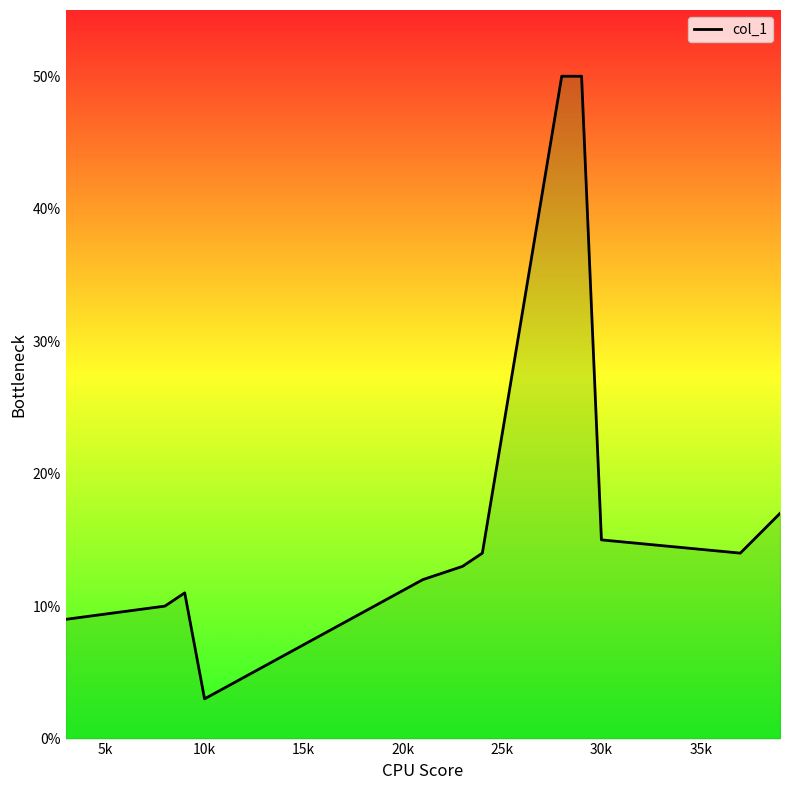

What is the difference between the maximum and minimum values?

47